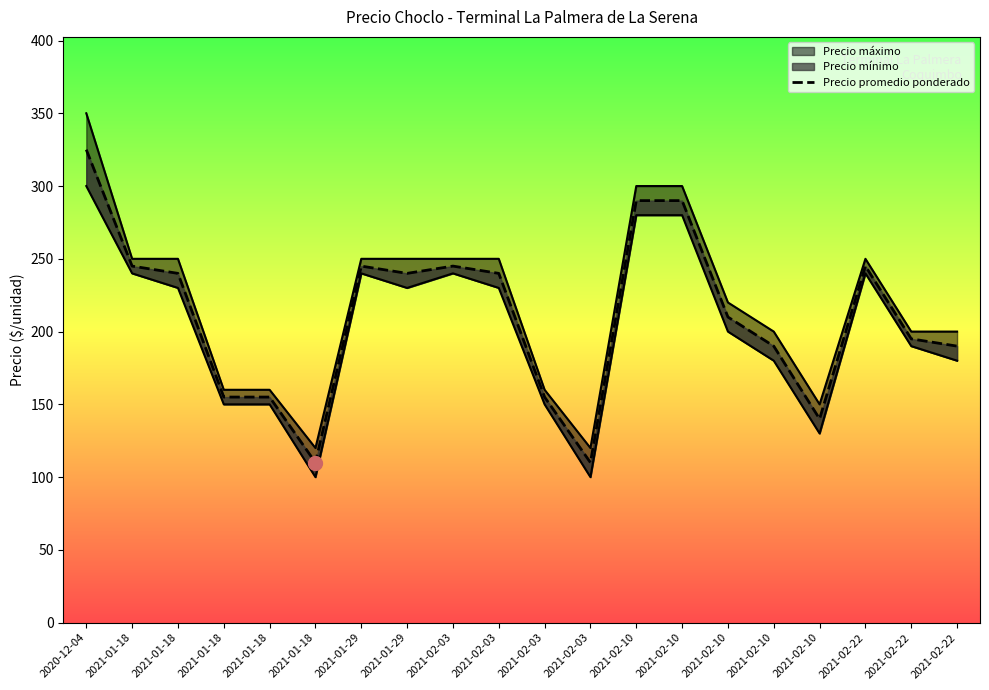

At which category does the data reach its first local peak?

2021-01-29